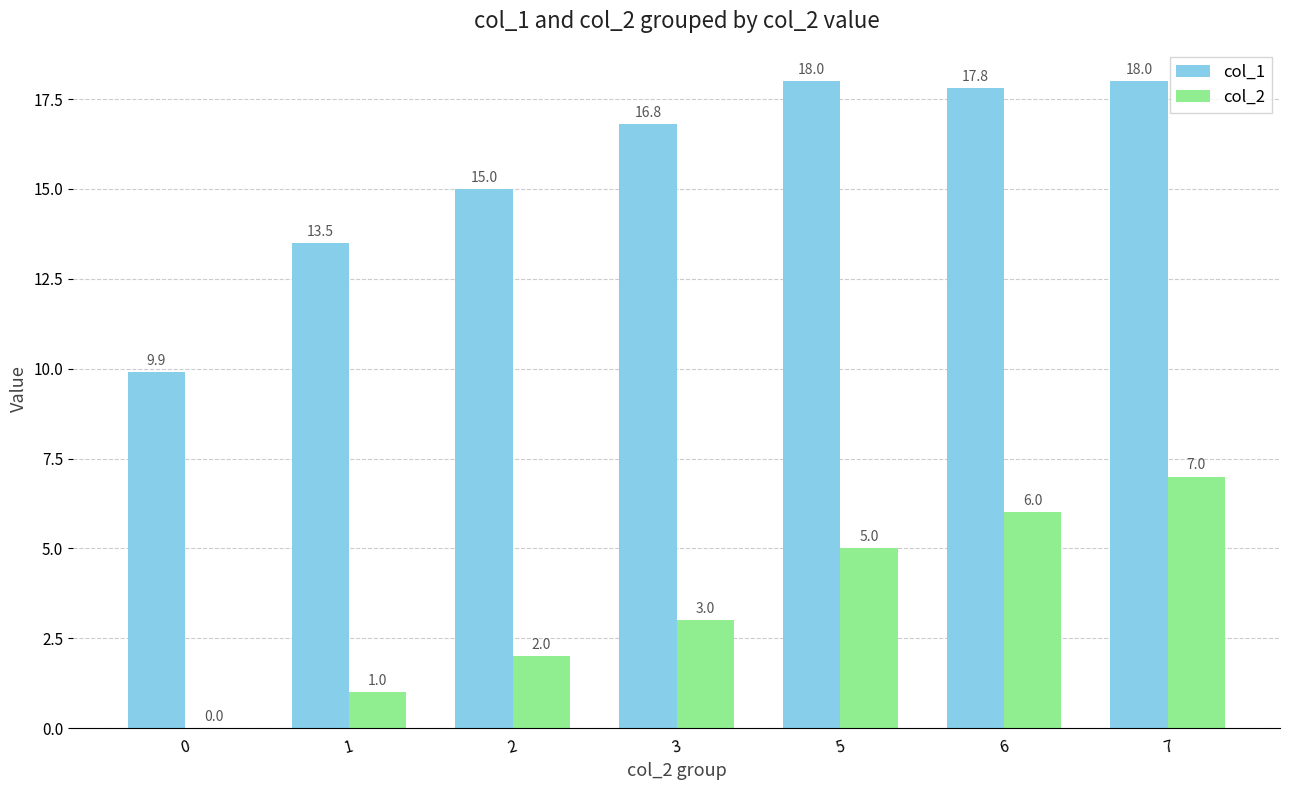

At which label is col_1 closest to 13?

1